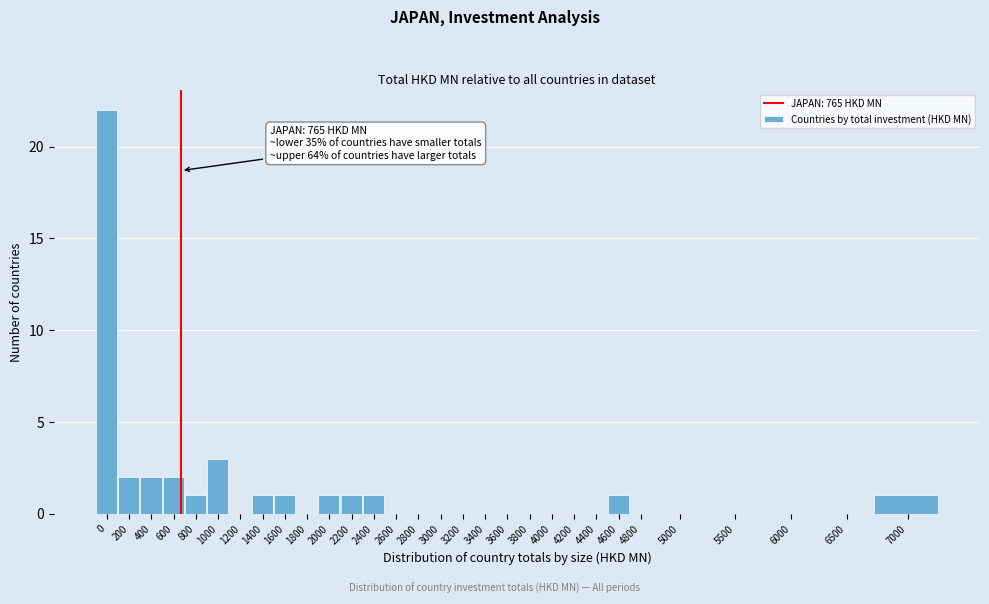

Reading left to right, transcribe all the data shown in this chart.

0=22	200=2	400=2	600=2	800=1	1000=3	1200=0	1400=1	1600=1	1800=0	2000=1	2200=1	2400=1	2600=0	2800=0	3000=0	3200=0	3400=0	3600=0	3800=0	4000=0	4200=0	4400=0	4600=1	4800=0	5000=0	5500=0	6000=0	6500=0	7000=1